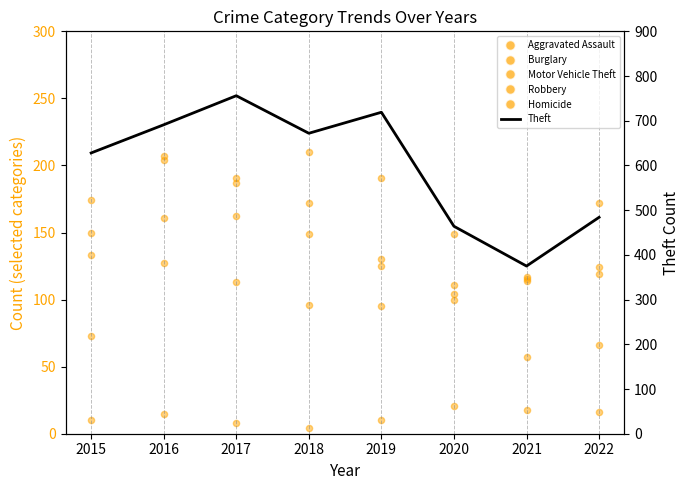

Is the value of Robbery at 2016 greater than the value of Burglary at 2017?

Yes